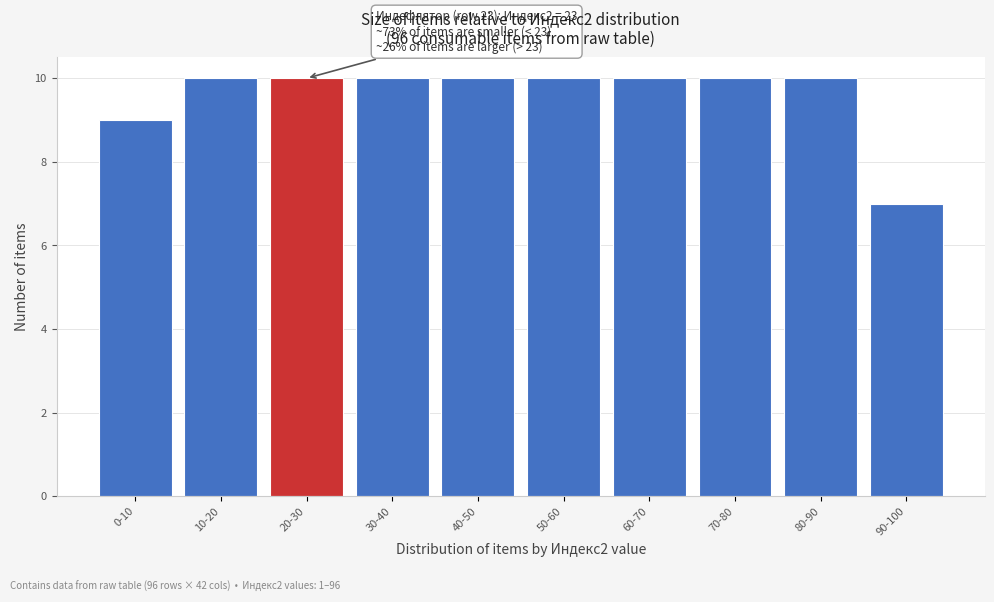

Reading left to right, what are all the values shown in this chart?

0-10=9	10-20=10	20-30=10	30-40=10	40-50=10	50-60=10	60-70=10	70-80=10	80-90=10	90-100=7